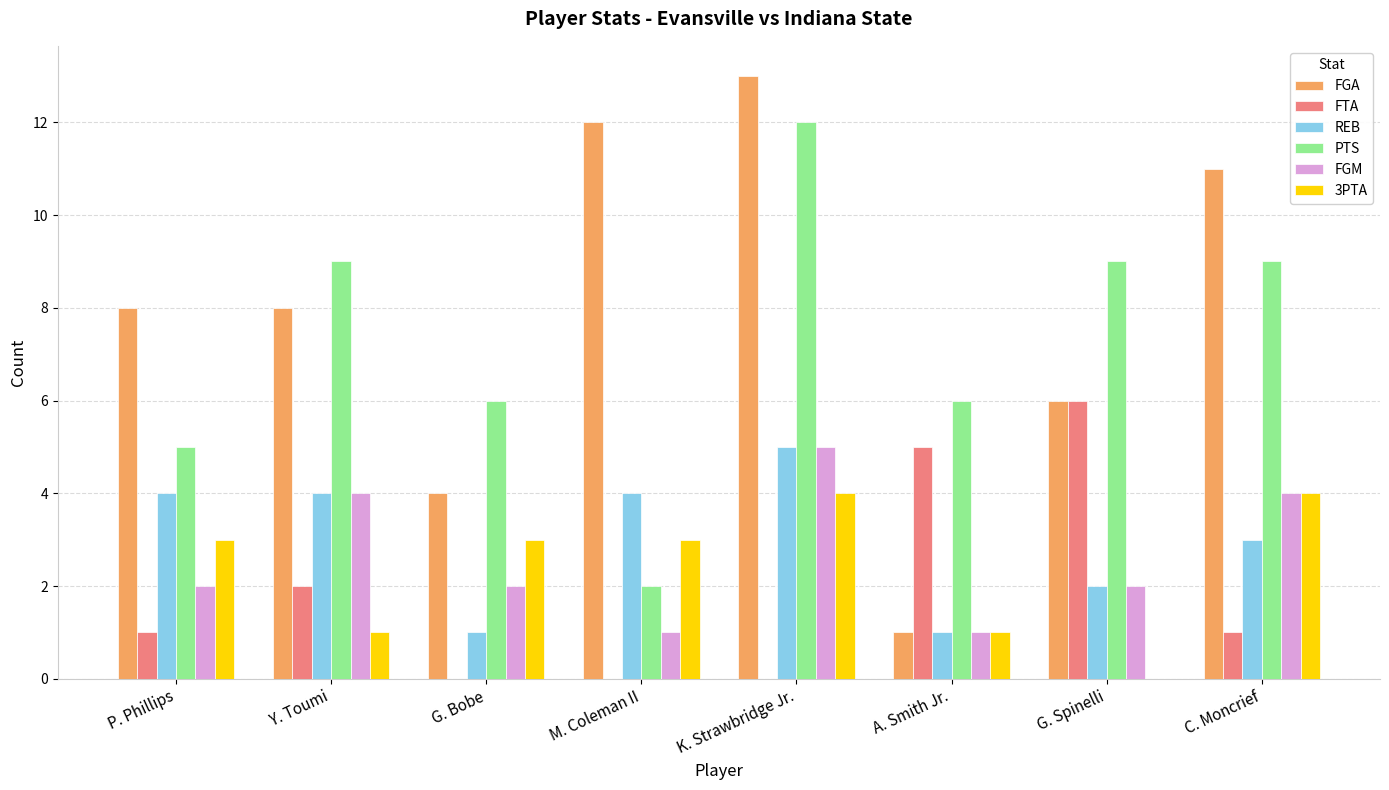

True or false: FTA has a value of 3 at A. Smith Jr..

False